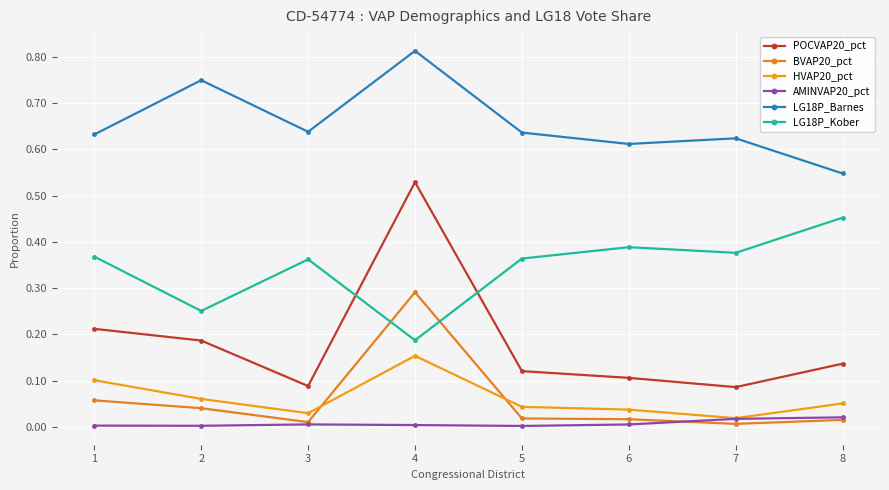

Reading left to right, transcribe all the data shown in this chart.

POCVAP20_pct: 1=0.2	2=0.2	3=0.1	4=0.5	5=0.1	6=0.1	7=0.1	8=0.1
BVAP20_pct: 1=0.1	2=0.0	3=0.0	4=0.3	5=0.0	6=0.0	7=0.0	8=0.0
HVAP20_pct: 1=0.1	2=0.1	3=0.0	4=0.2	5=0.0	6=0.0	7=0.0	8=0.1
AMINVAP20_pct: 1=0.0	2=0.0	3=0.0	4=0.0	5=0.0	6=0.0	7=0.0	8=0.0
LG18P_Barnes: 1=0.6	2=0.7	3=0.6	4=0.8	5=0.6	6=0.6	7=0.6	8=0.5
LG18P_Kober: 1=0.4	2=0.3	3=0.4	4=0.2	5=0.4	6=0.4	7=0.4	8=0.5